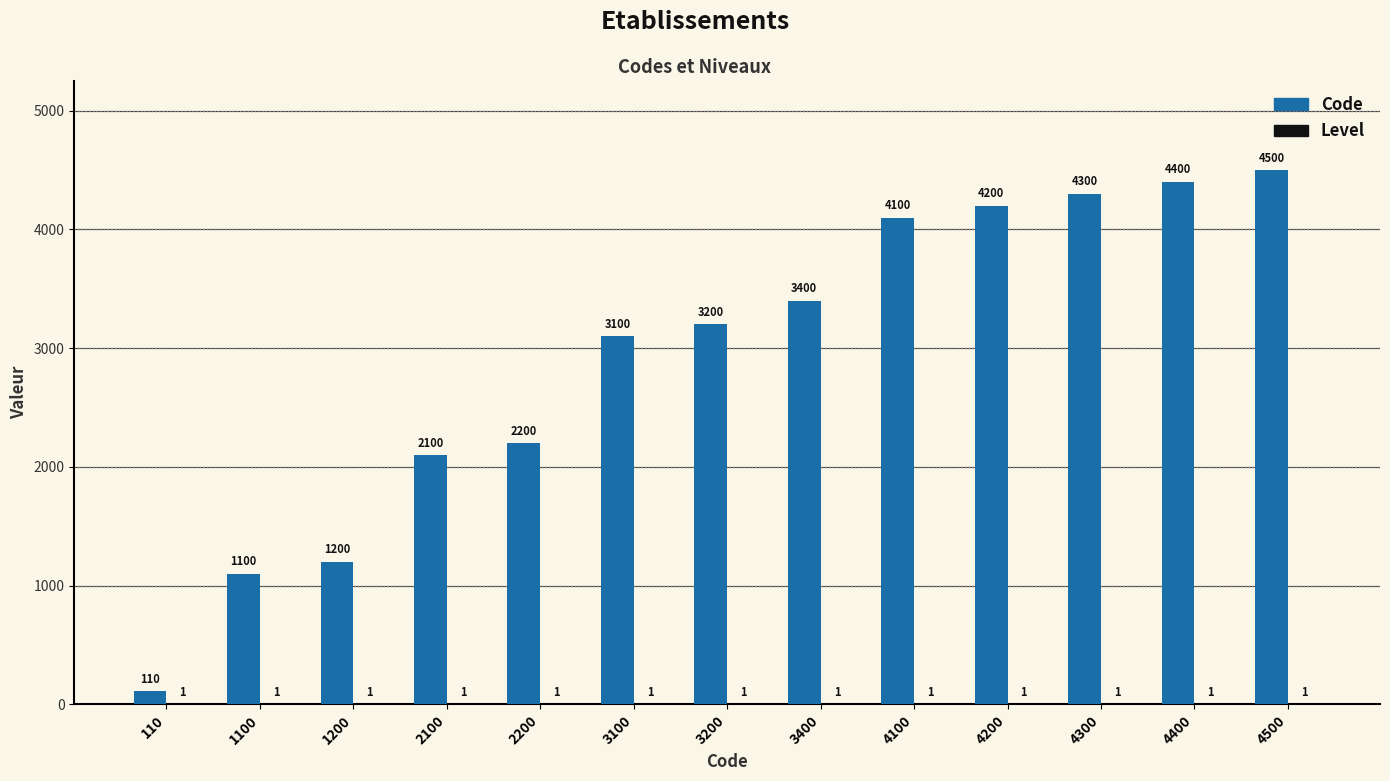

At which category is the sum across all series the highest?

4500